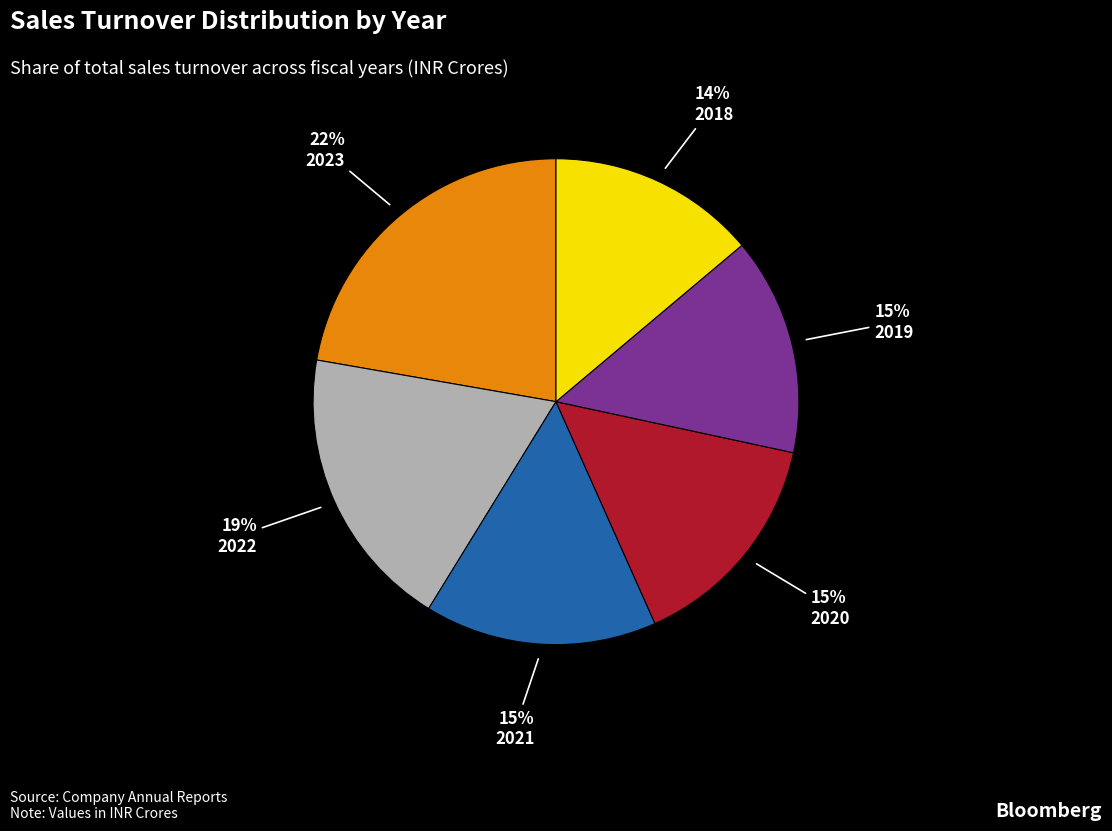

Is the sum of 2019 and 2022 greater than half?

No